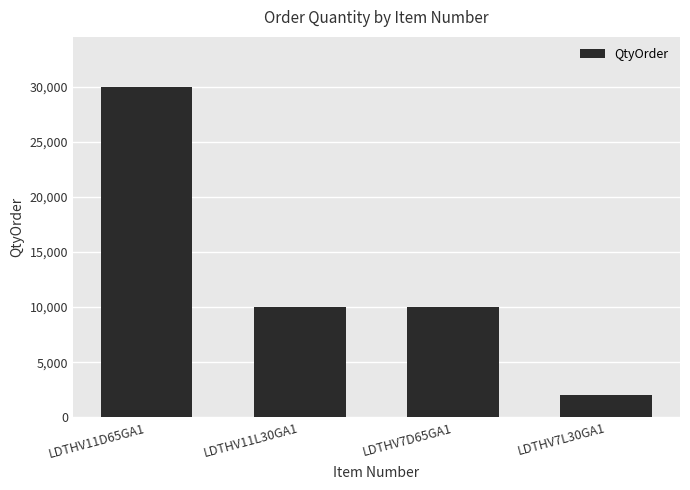

How many categories are shown in the chart?

4